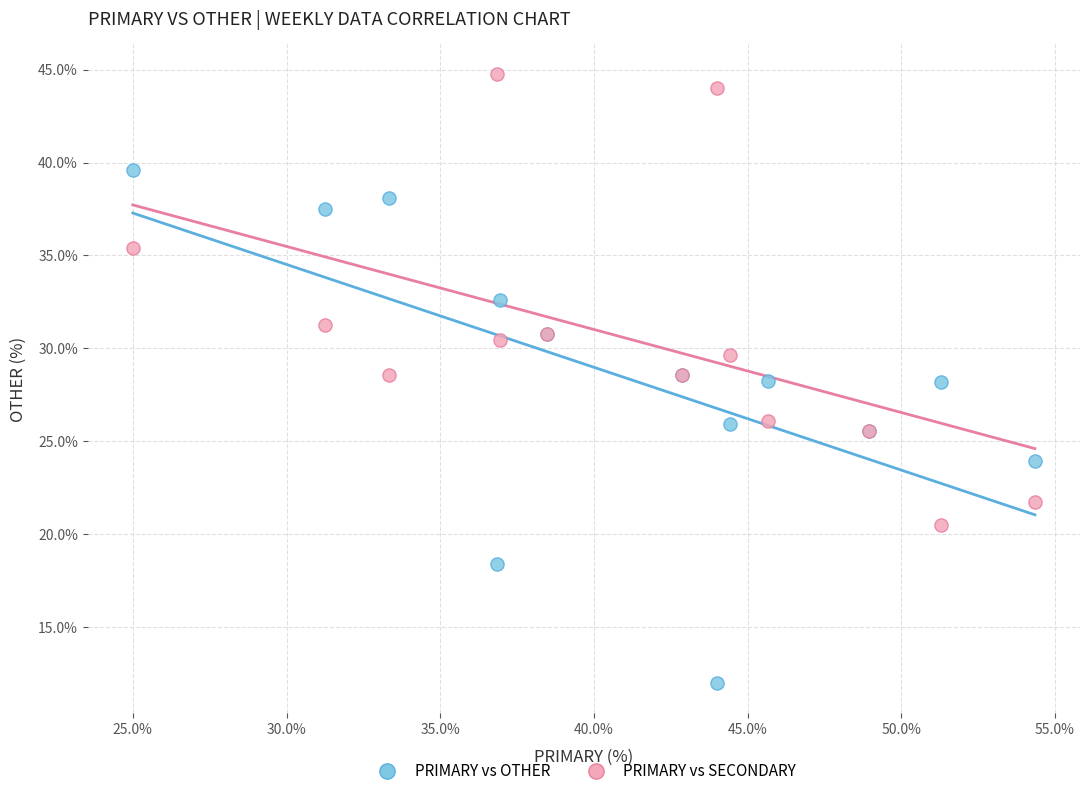

Which series has the largest Y range (max minus min)?

PRIMARY vs OTHER